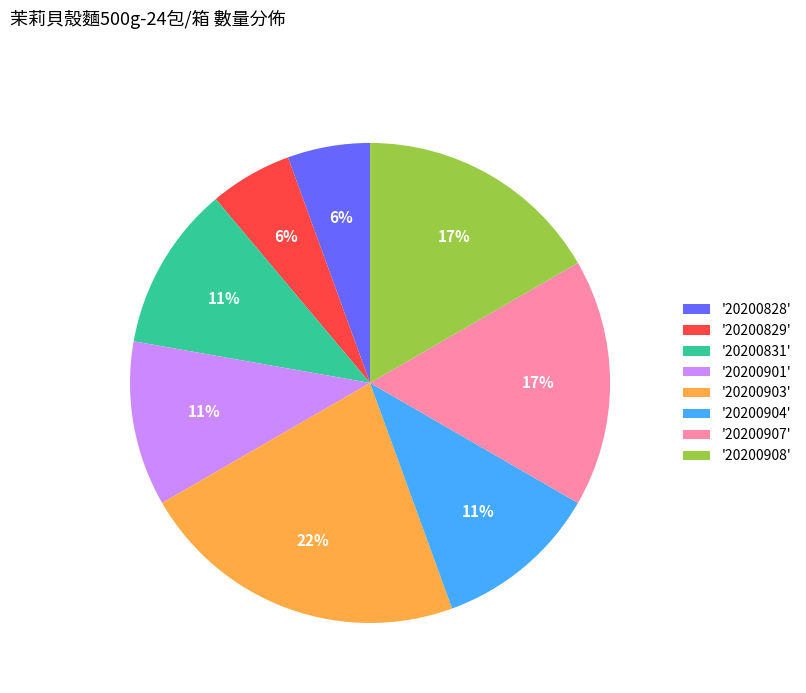

Between '20200907' and '20200903', which is larger?

'20200903'